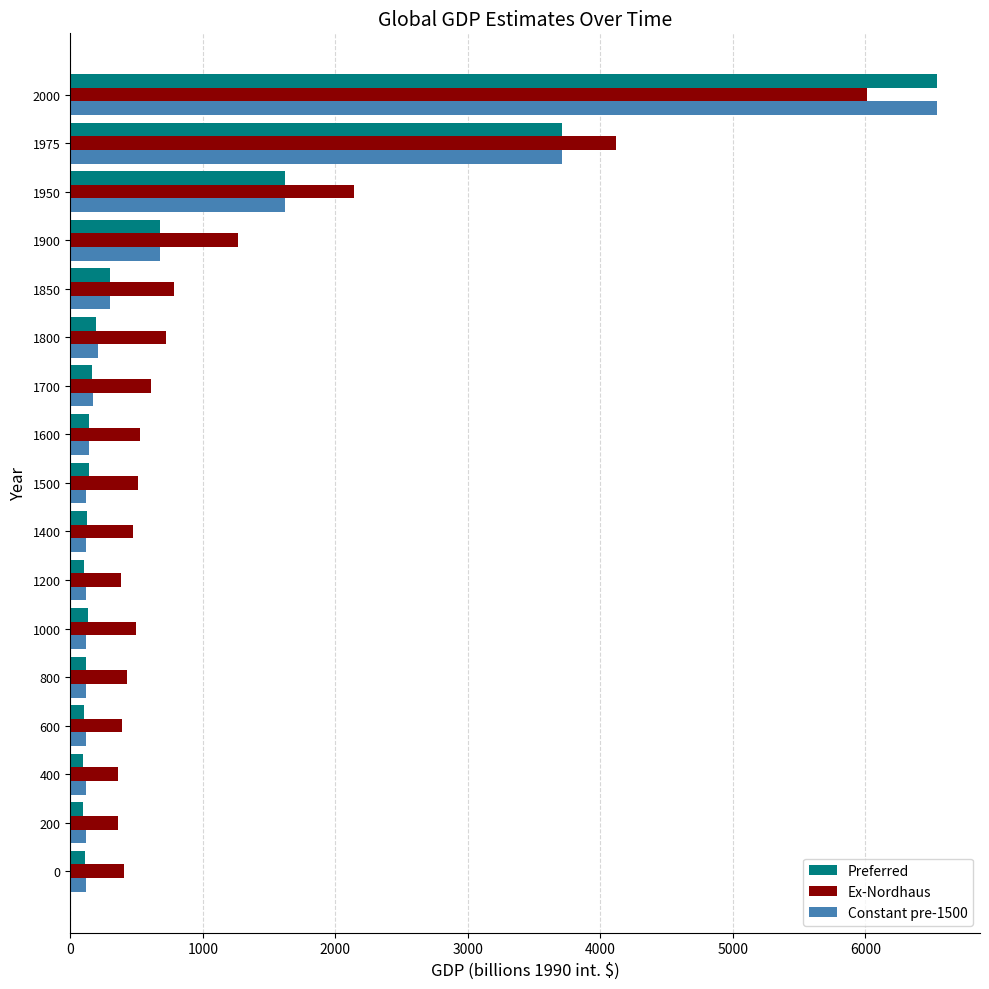

What is the average value of the Preferred series?

846